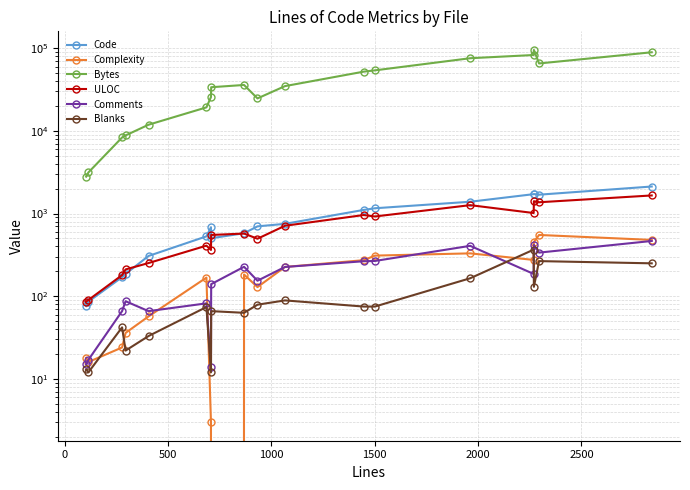

What are all the series names shown in the legend?

Code, Complexity, Bytes, ULOC, Comments, Blanks